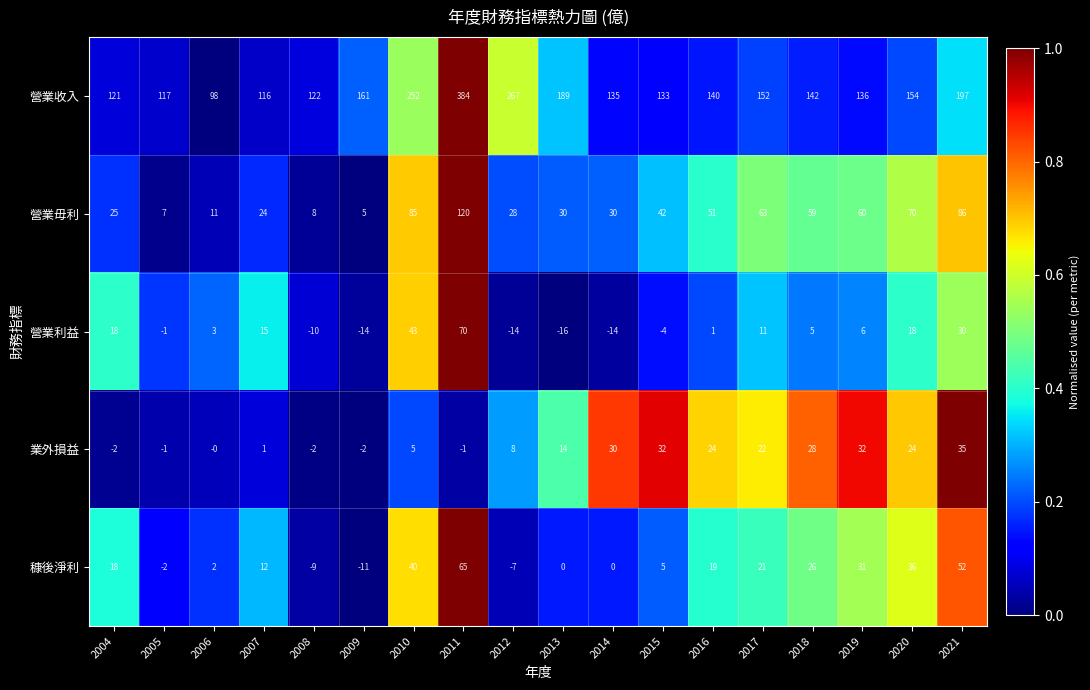

What is the sum of the 營業毋利 values at 2004 and 2019?

85